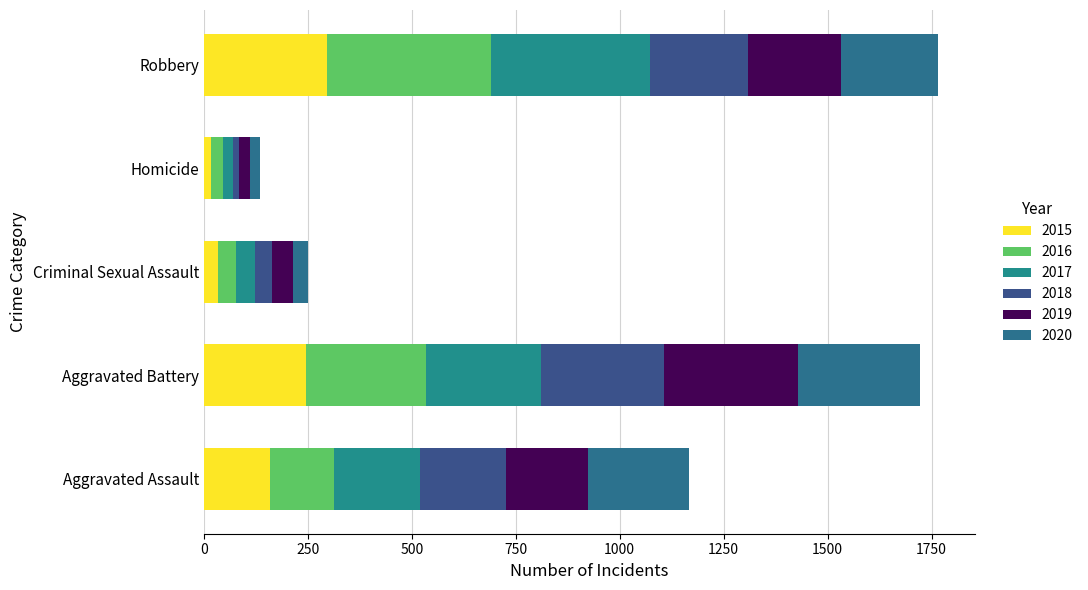

Count the number of categories in the chart.

5